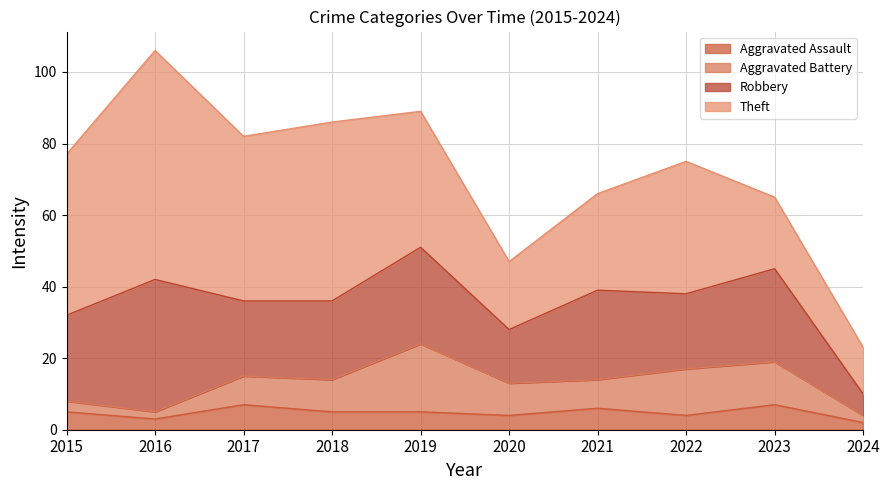

True or false: Aggravated Battery has a value of 9 at 2018.

True